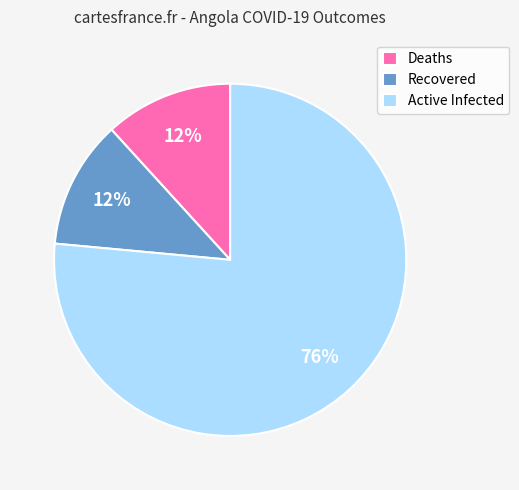

To the nearest percent, what is the combined percentage of Deaths and Active Infected?

88%